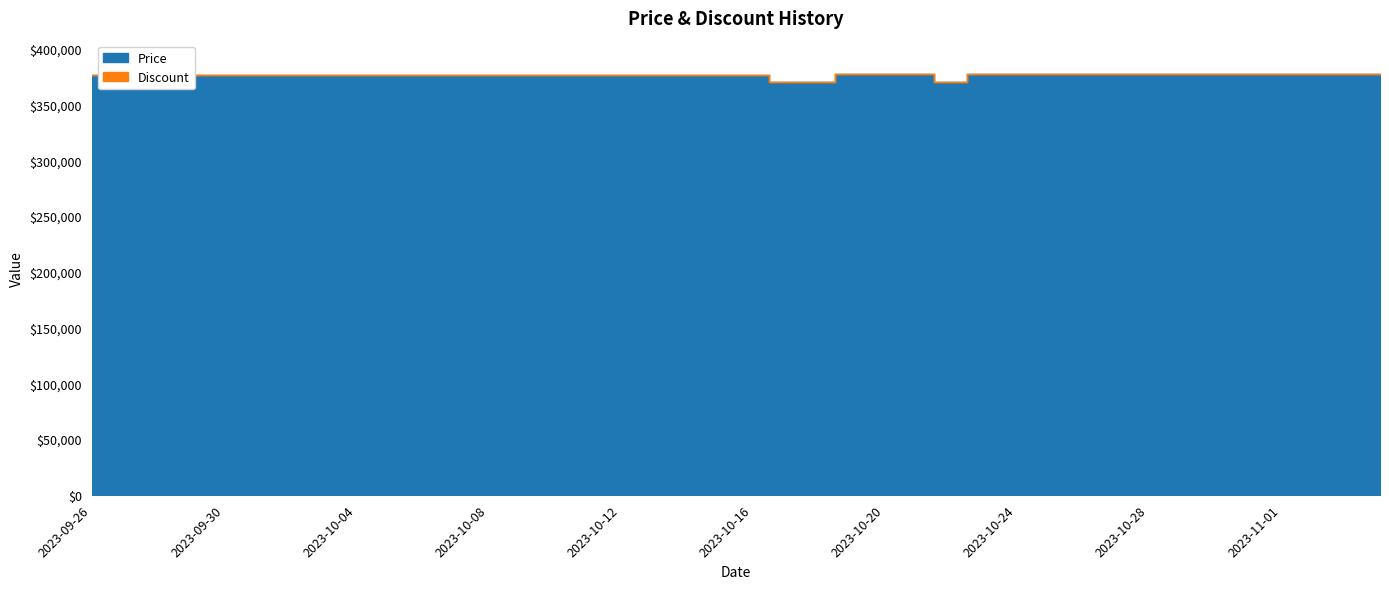

What position from the right is 2023-10-18?

18